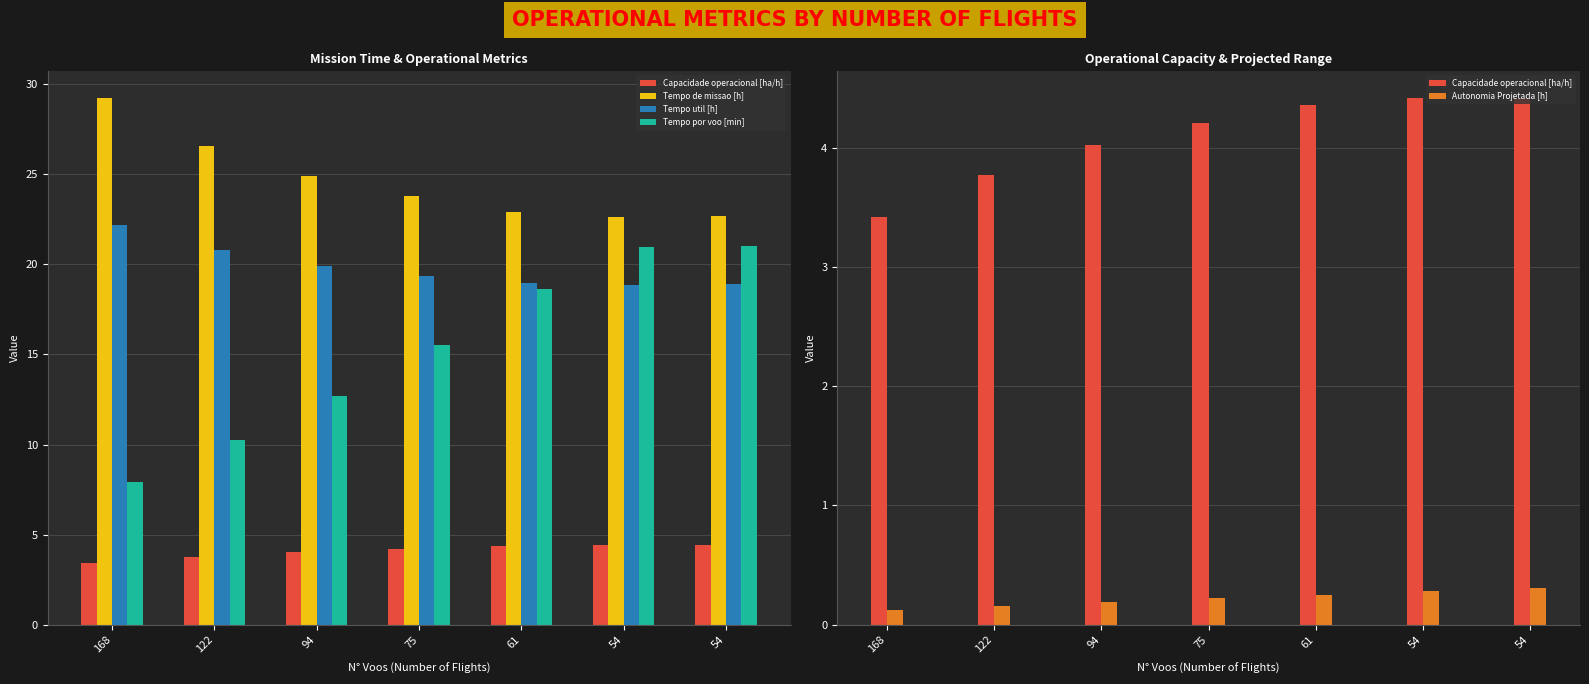

What is the approximate value of Autonomia Projetada [h] at 75?

0.2